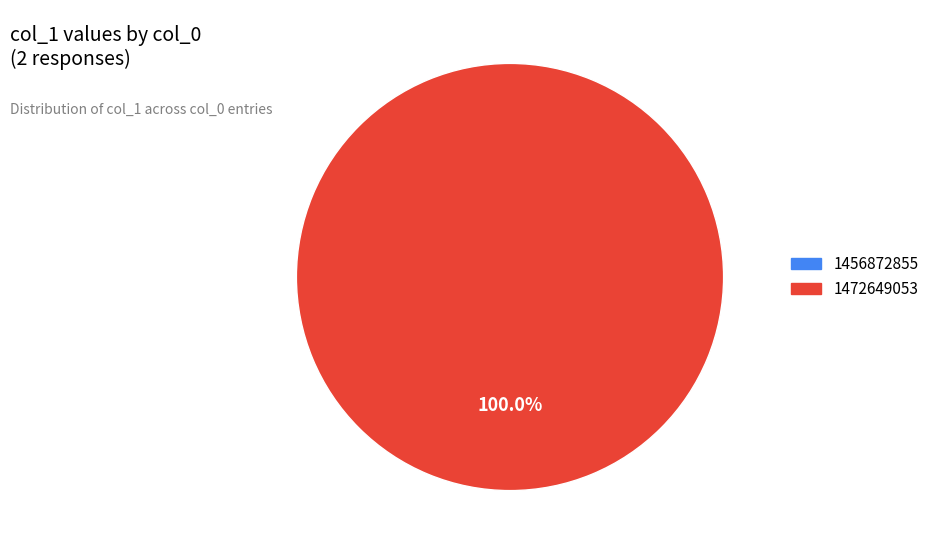

Does any single category account for the majority?

Yes